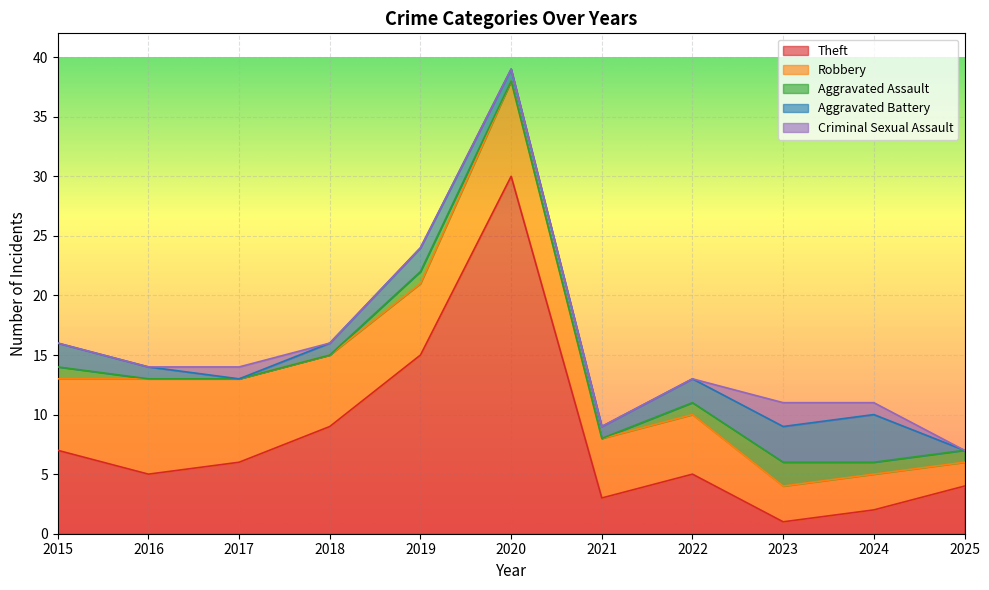

Where is the first local maximum for Robbery?

2016